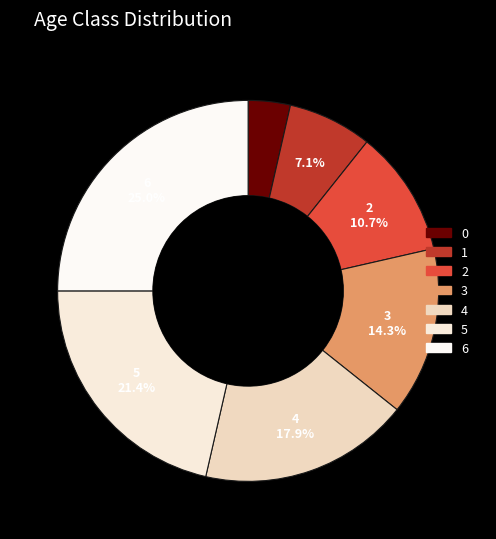

The 6 slice represents 15% of the pie. True or false?

False